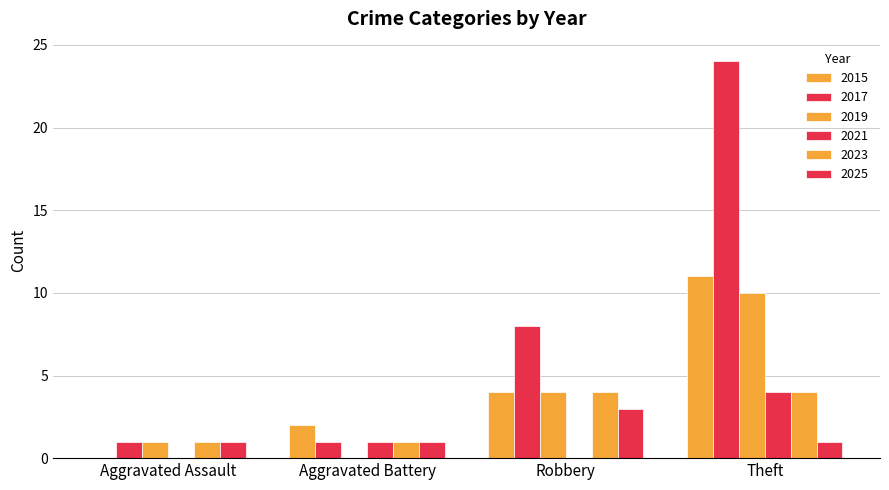

Does the chart contain stacked bars?

No